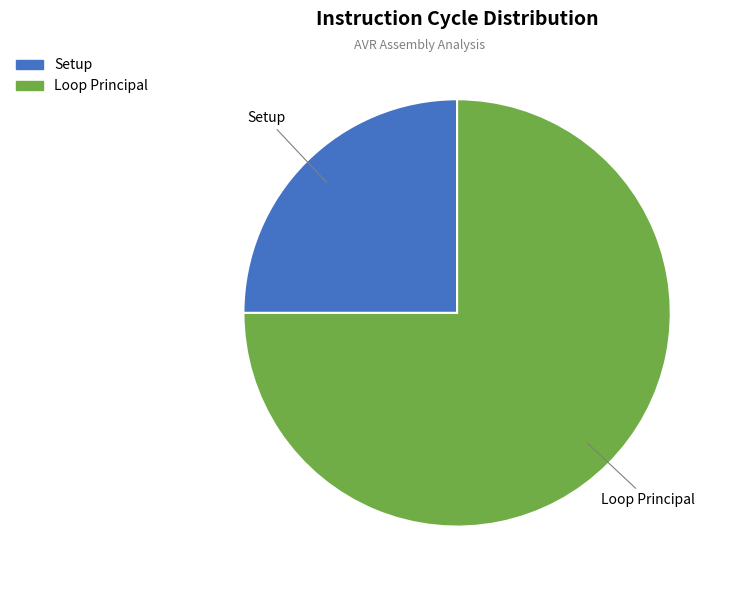

Which category has the smallest portion of the pie?

Setup